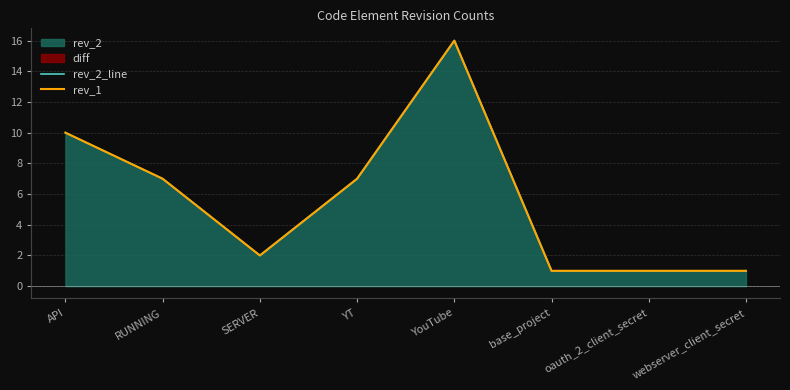

Rank the categories by rev_1 value from lowest to highest.

base_project, oauth_2_client_secret, webserver_client_secret, SERVER, RUNNING, YT, API, YouTube